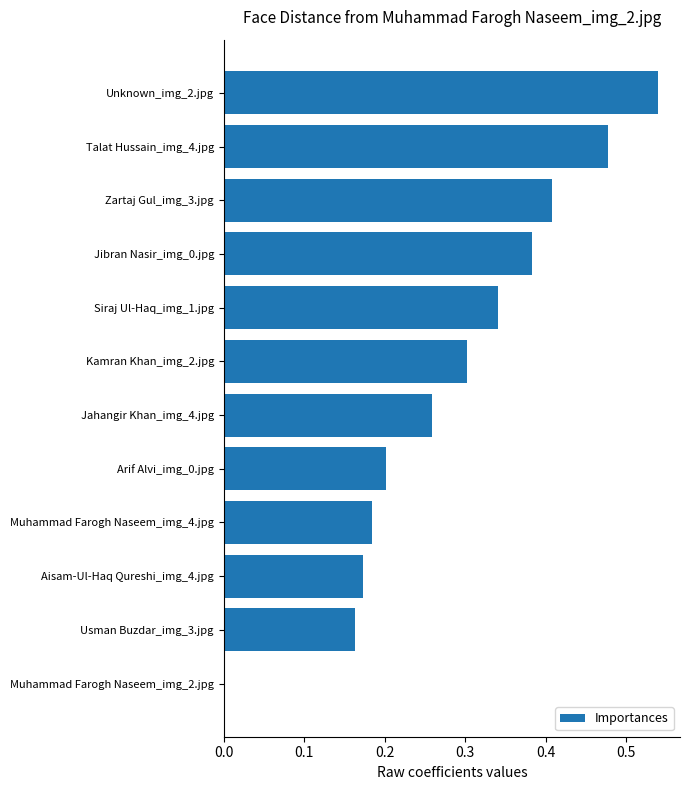

Is it true that the value at Siraj Ul-Haq_img_1.jpg is 0.3?

True